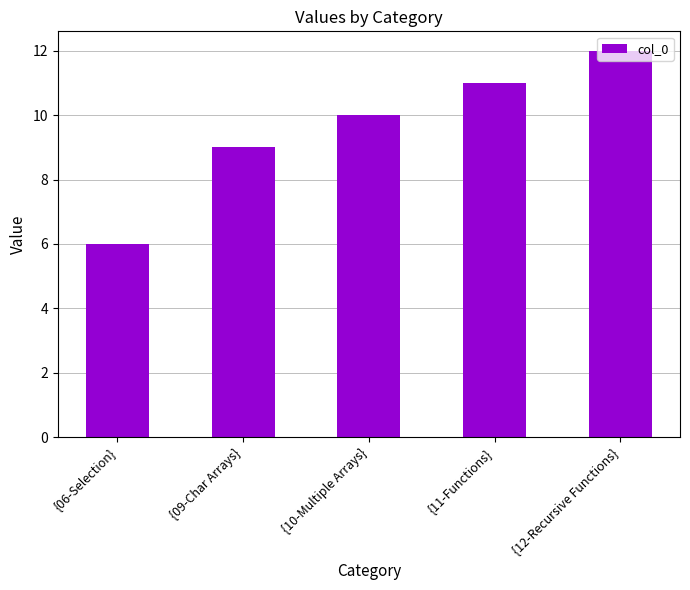

Reading left to right, list all the values displayed in this chart.

{06-Selection}=6	{09-Char Arrays}=9	{10-Multiple Arrays}=10	{11-Functions}=11	{12-Recursive Functions}=12